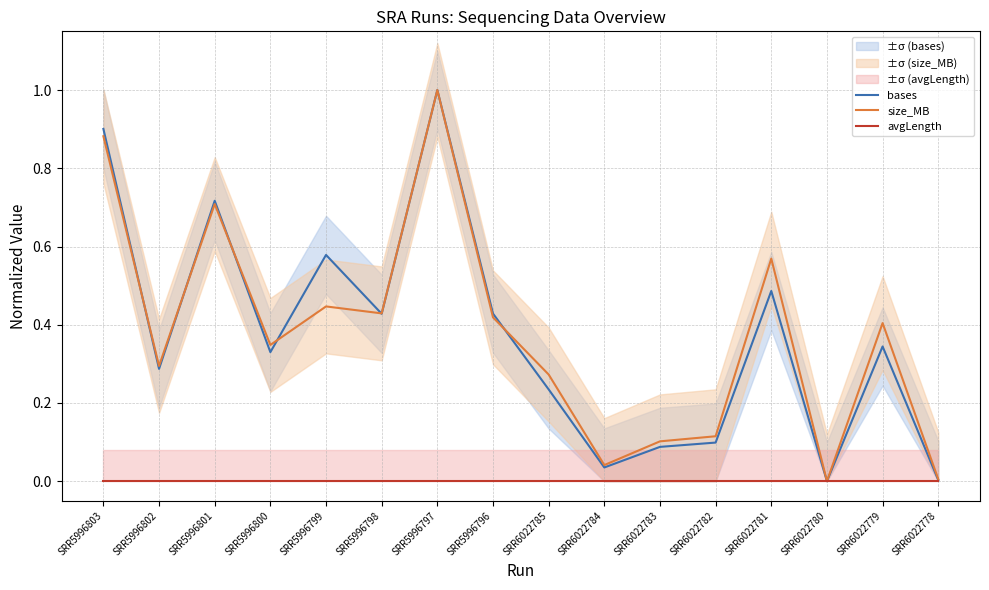

At which label is size_MB closest to 0?

SRR6022780